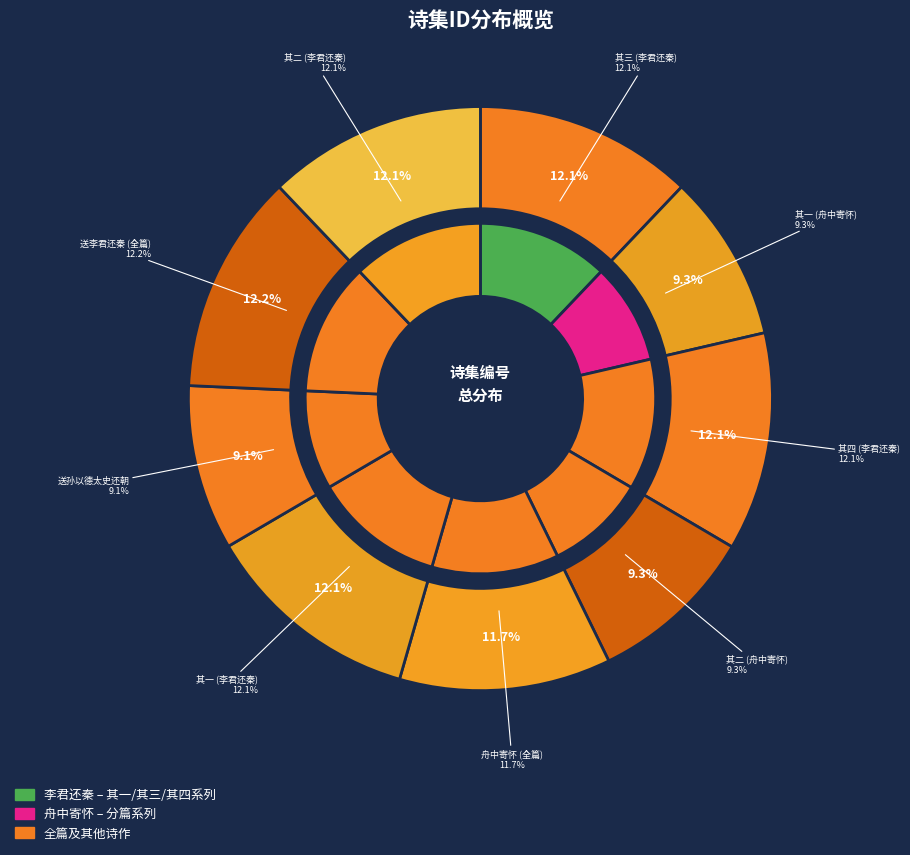

Is the sum of 送李君还秦兼寄怀其舅孔德太史 其一 and 舟中寄怀张明成学士邓以德太史涂汝高侍御三先生二首 greater than half?

No